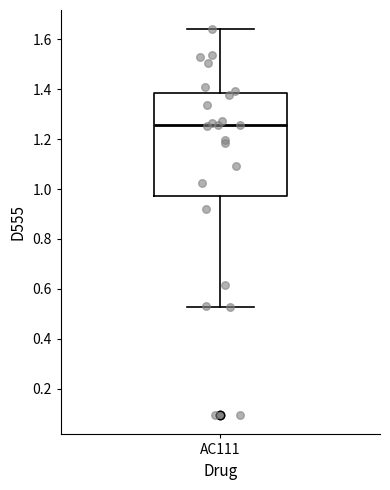

Read this box plot against the y-axis: the position of the median line, the range covered by the box, and the ends of both whiskers. The values are not printed on the chart, so give them approximately, as read against the axis.

median 1.26, box 0.98 to 1.38, whiskers 0.52 to 1.64